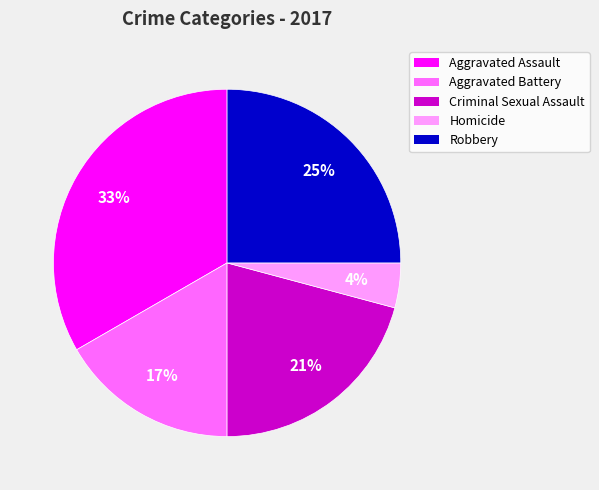

To the nearest percent, what percentage of the pie is Aggravated Battery?

17%